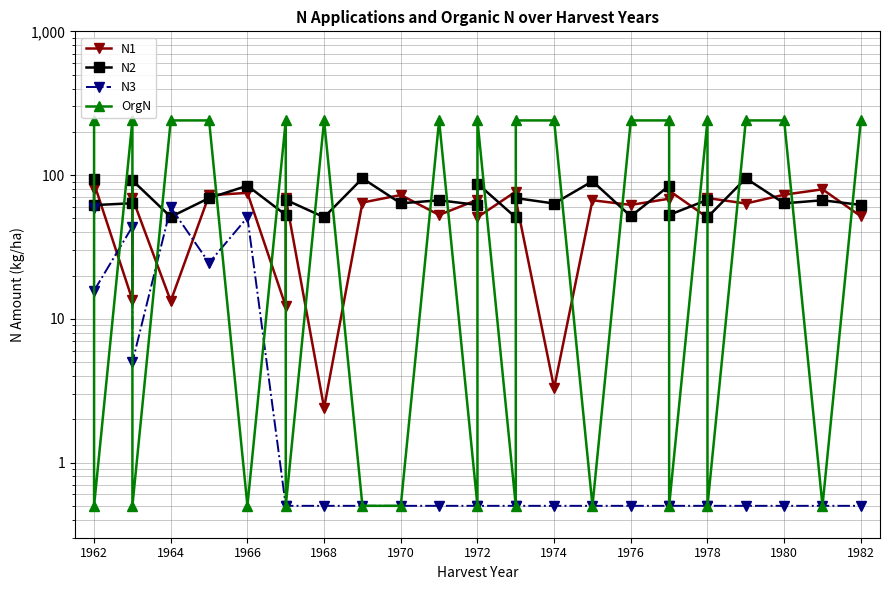

What is the smallest value displayed?

0.5